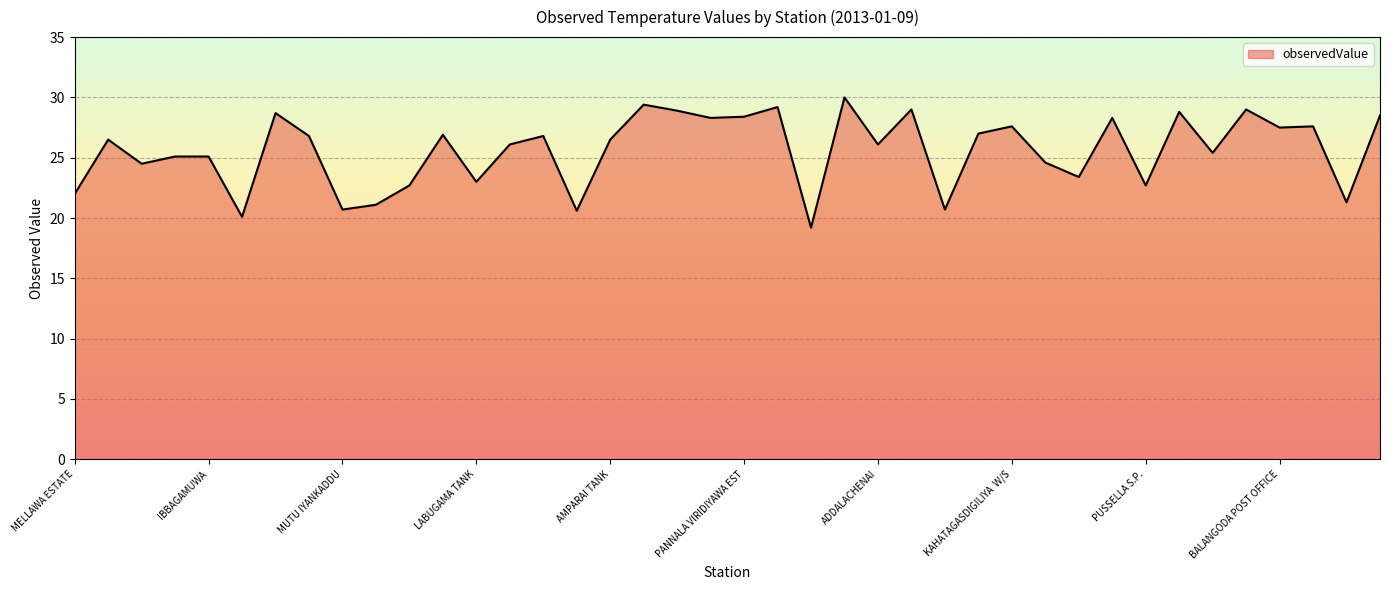

What is the greatest value displayed?

30.0